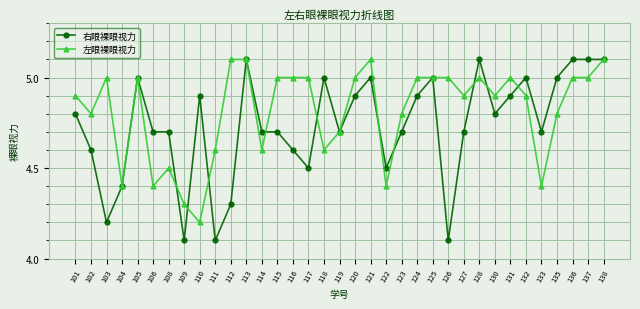

True or false: 右眼裸眼视力 and 左眼裸眼视力 intersect in this chart.

True